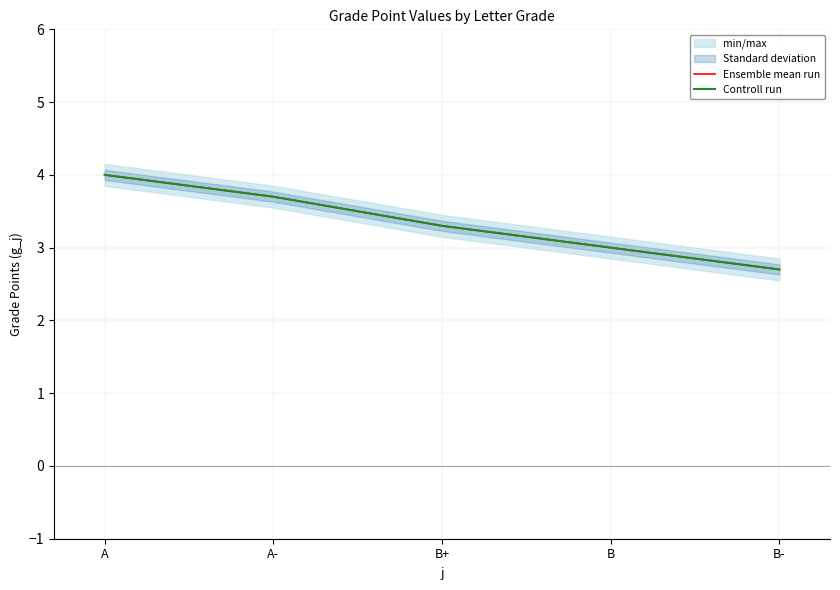

What is the label of the 5th point from the right?

A